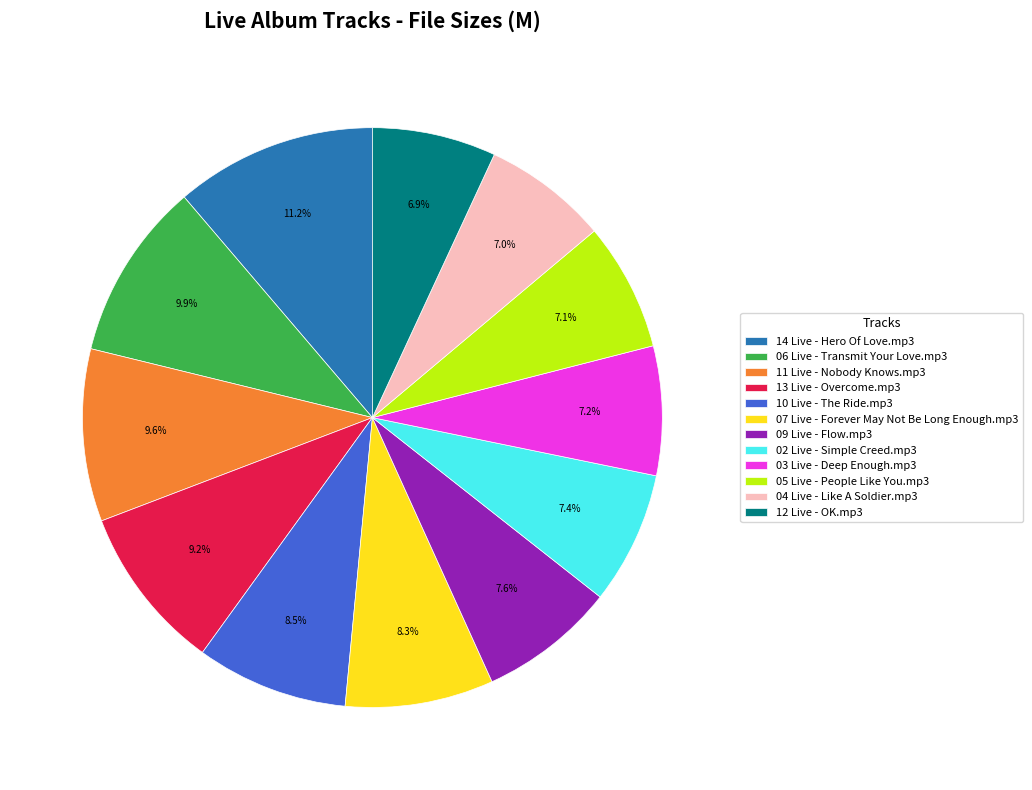

How many slices are in this pie chart?

12